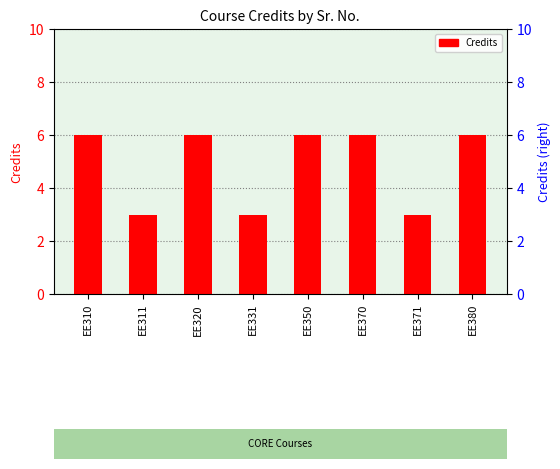

Reading right to left, what are all the values shown in this chart?

EE380=6	EE371=3	EE370=6	EE350=6	EE331=3	EE320=6	EE311=3	EE310=6